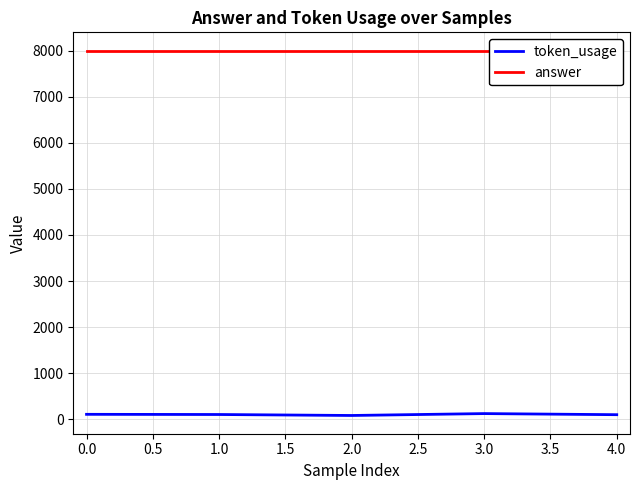

Is this an area chart (filled region under the line)?

No